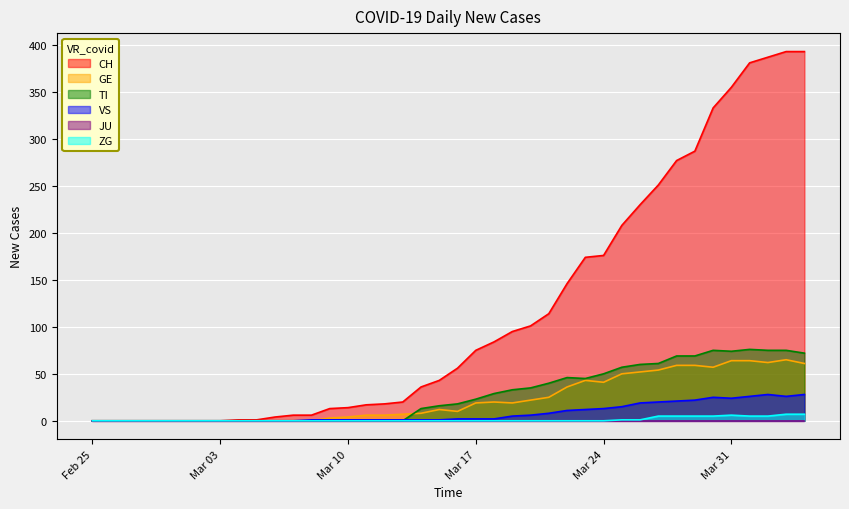

Which series has the largest range (max minus min)?

CH